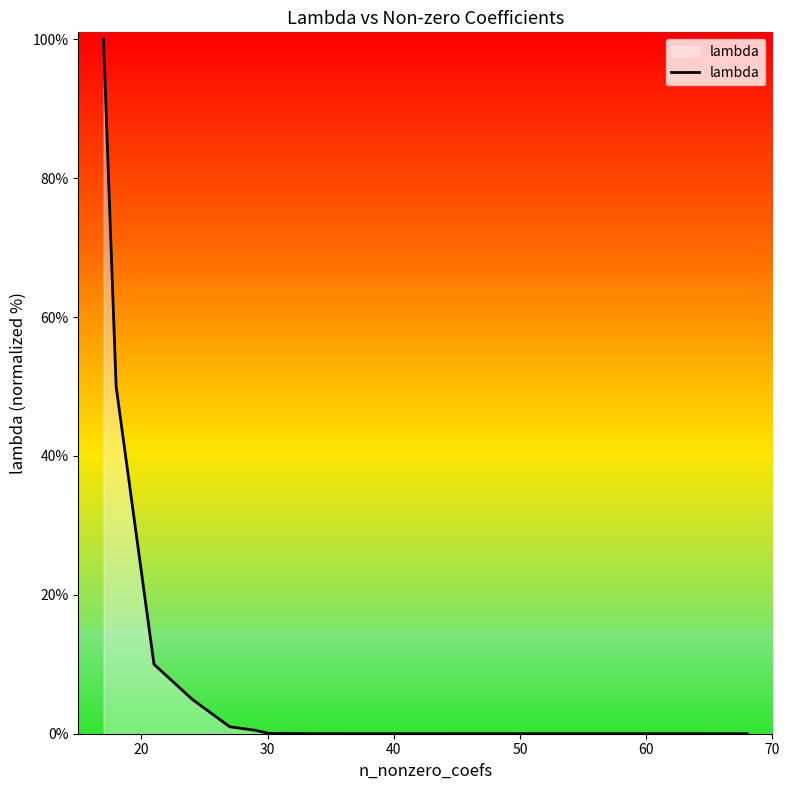

Read the value at 30.

0.1